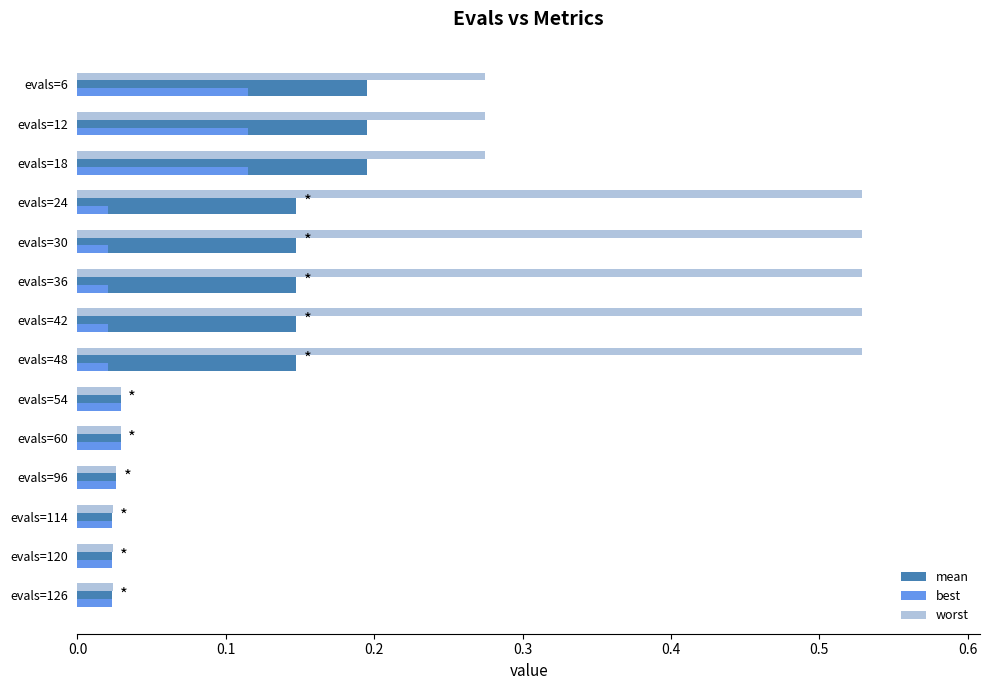

List the series in order of their peak value, lowest first.

best, mean, worst